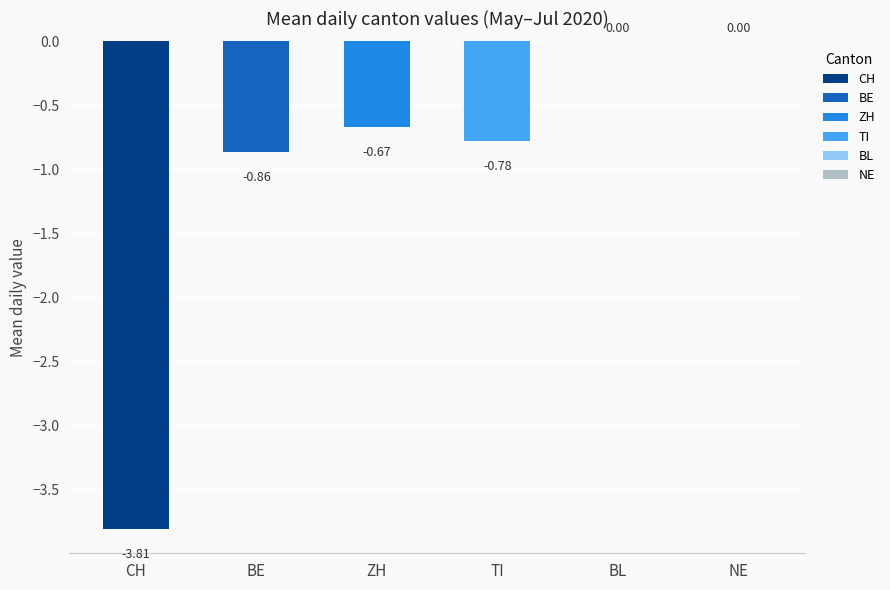

Rank the series at 2020-06-23 from highest to lowest value.

BL, NE, BE, ZH, TI, CH